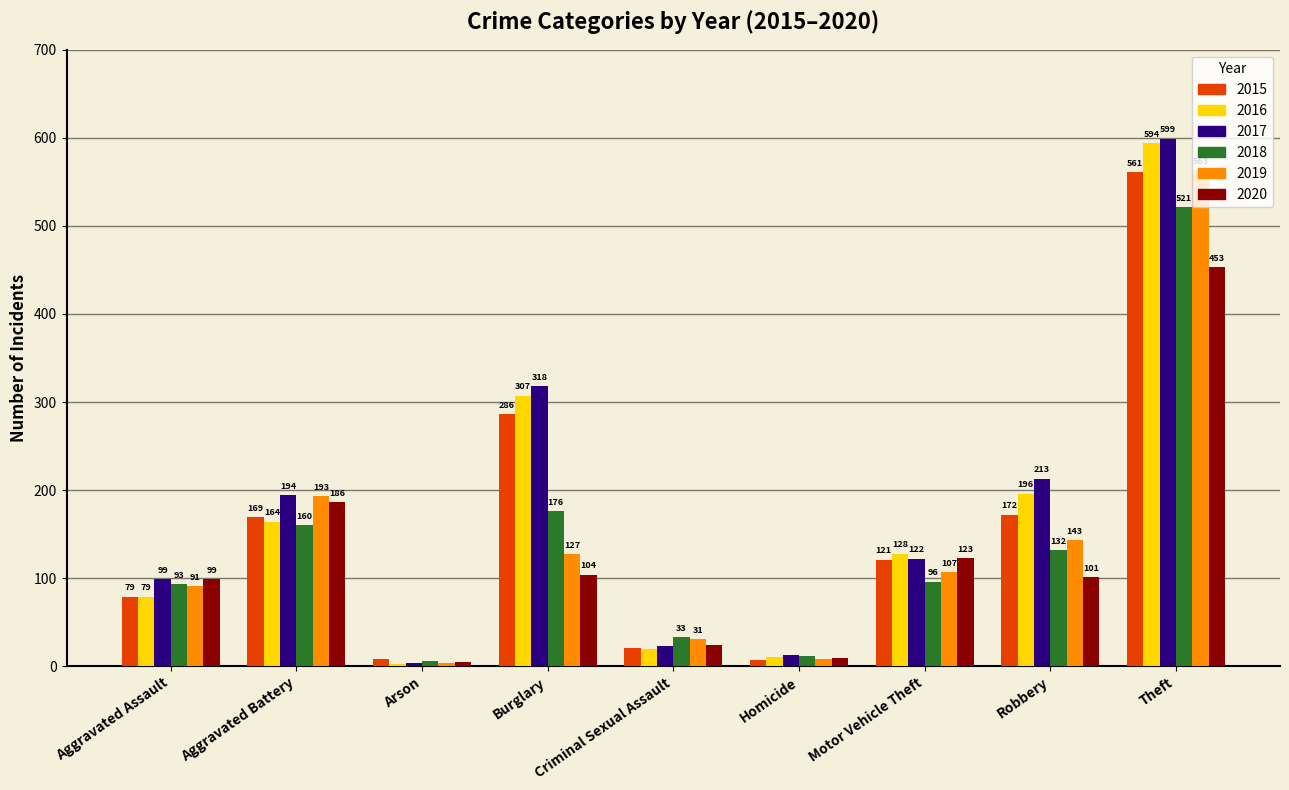

What is the difference between the maximum and minimum values in the 2016 series?

591